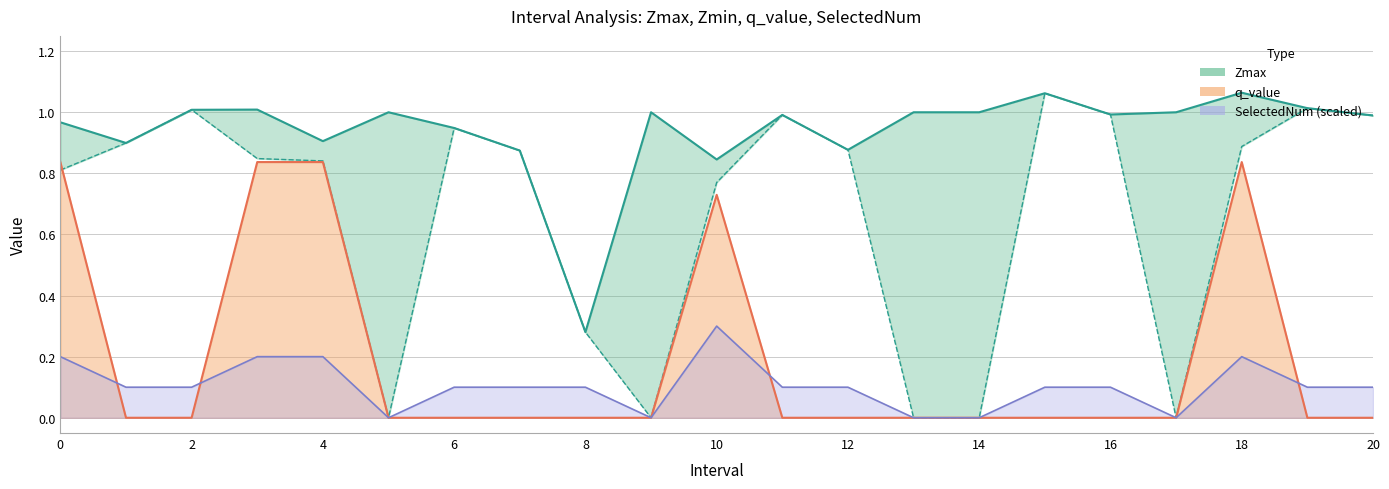

Rank the series by their maximum value, from highest to lowest.

Zmax, Zmin, q_value, SelectedNum